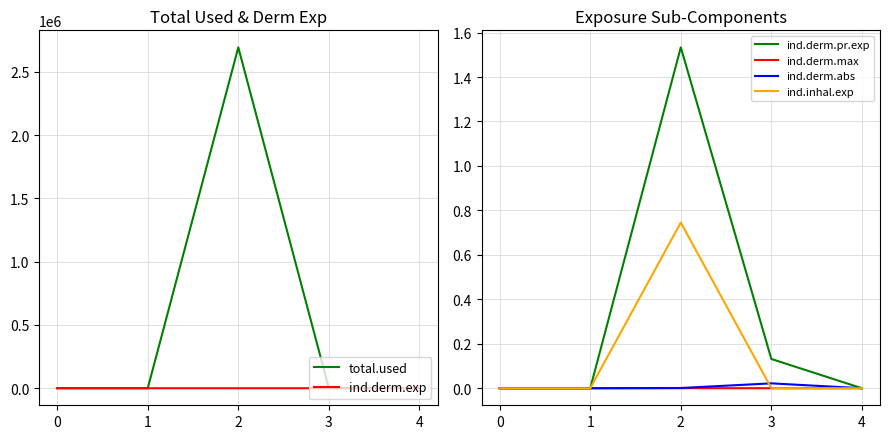

Rank the series at 3 from lowest to highest value.

ind.derm.max, ind.inhal.exp, ind.derm.abs, ind.derm.exp, ind.derm.pr.exp, total.used